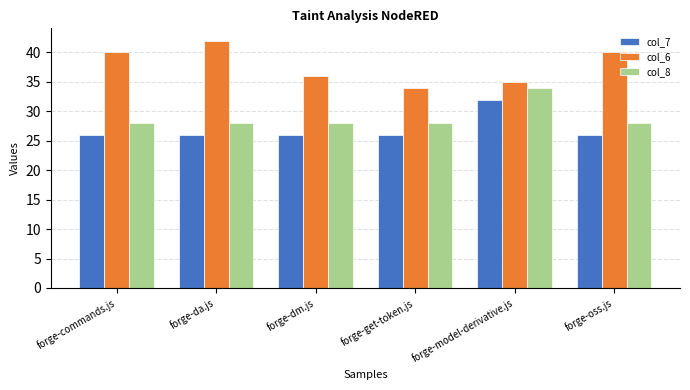

What is the difference between the highest and lowest values at forge-get-token.js?

8